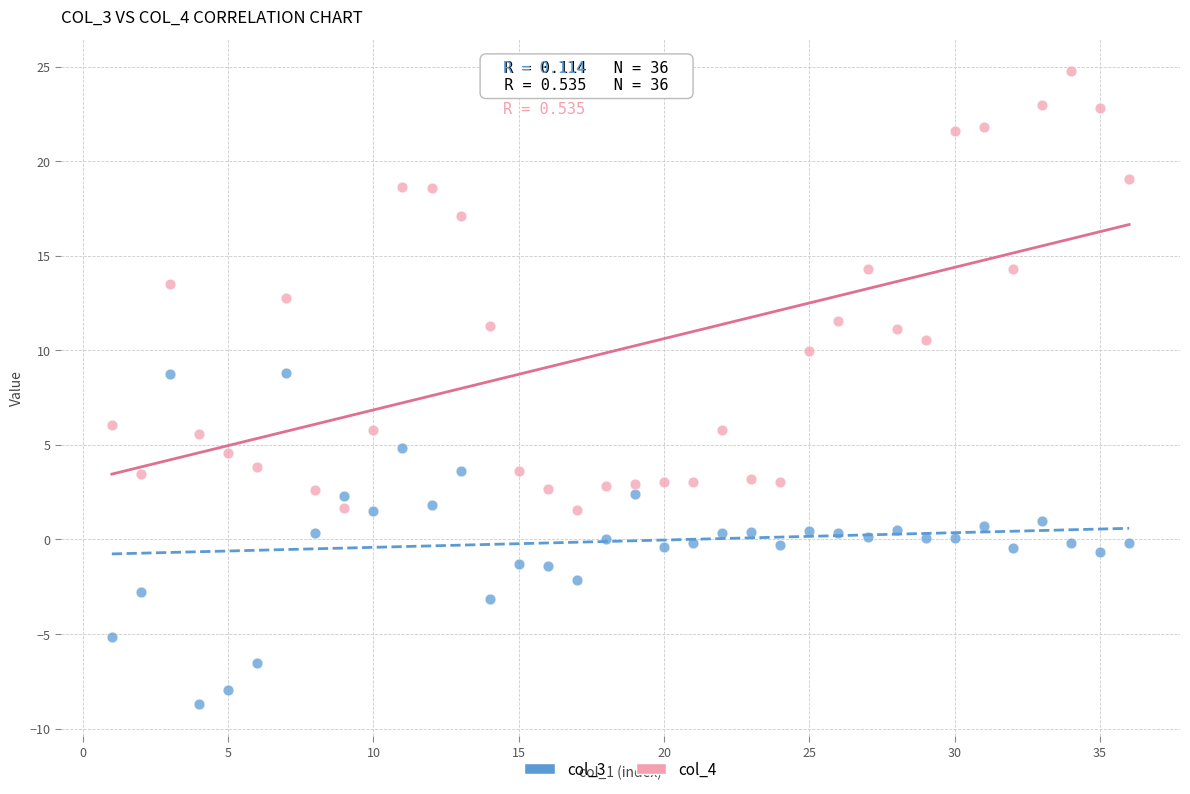

Which series has the largest Y range (max minus min)?

col_4